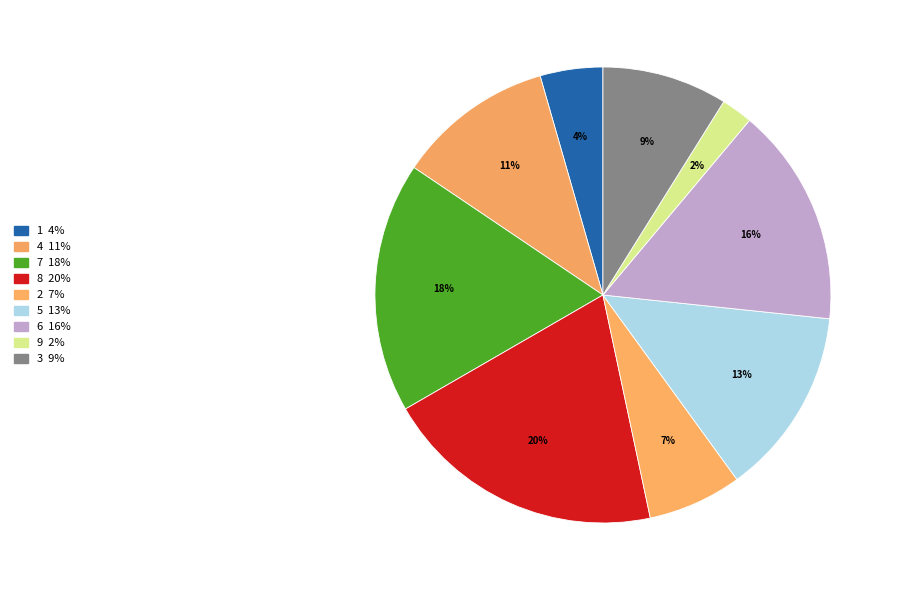

Does any single category account for the majority?

No